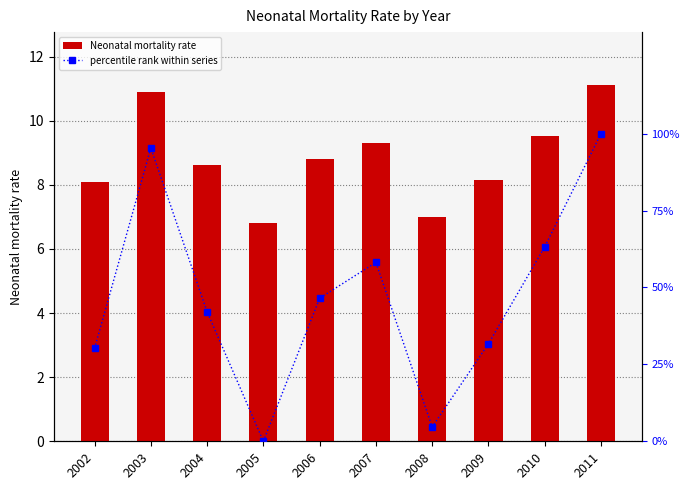

What are all the series names shown in the legend?

Neonatal mortality rate, percentile rank within series